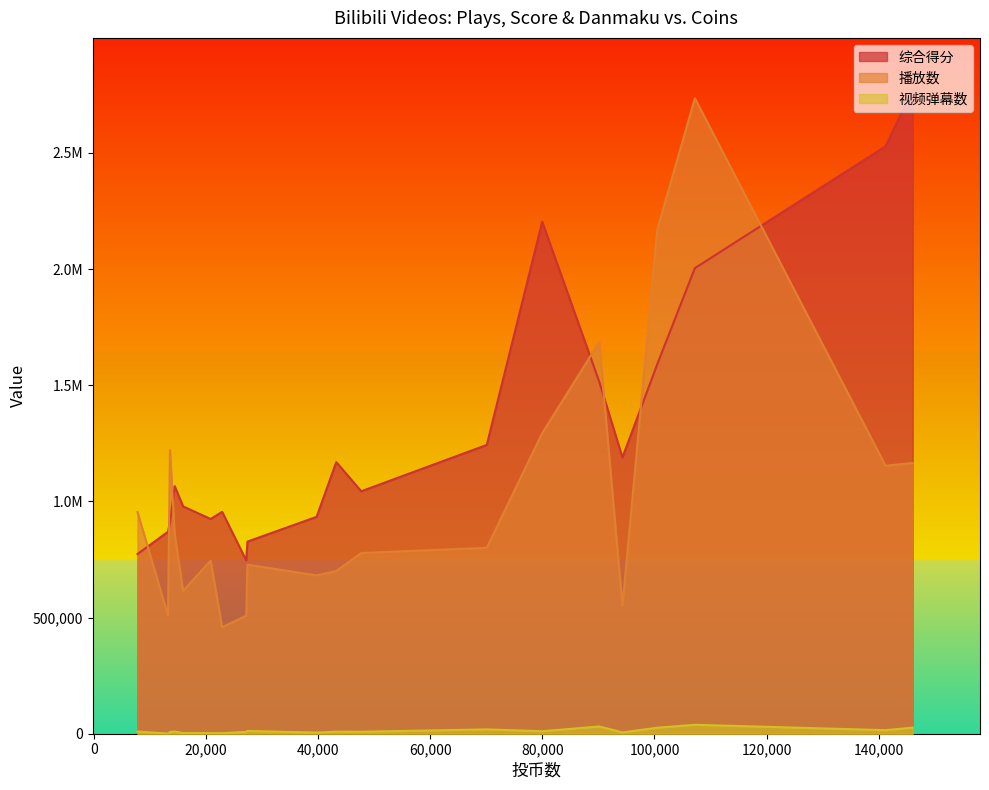

What is the difference between the 视频弹幕数 values at 94288 and 39744?

724